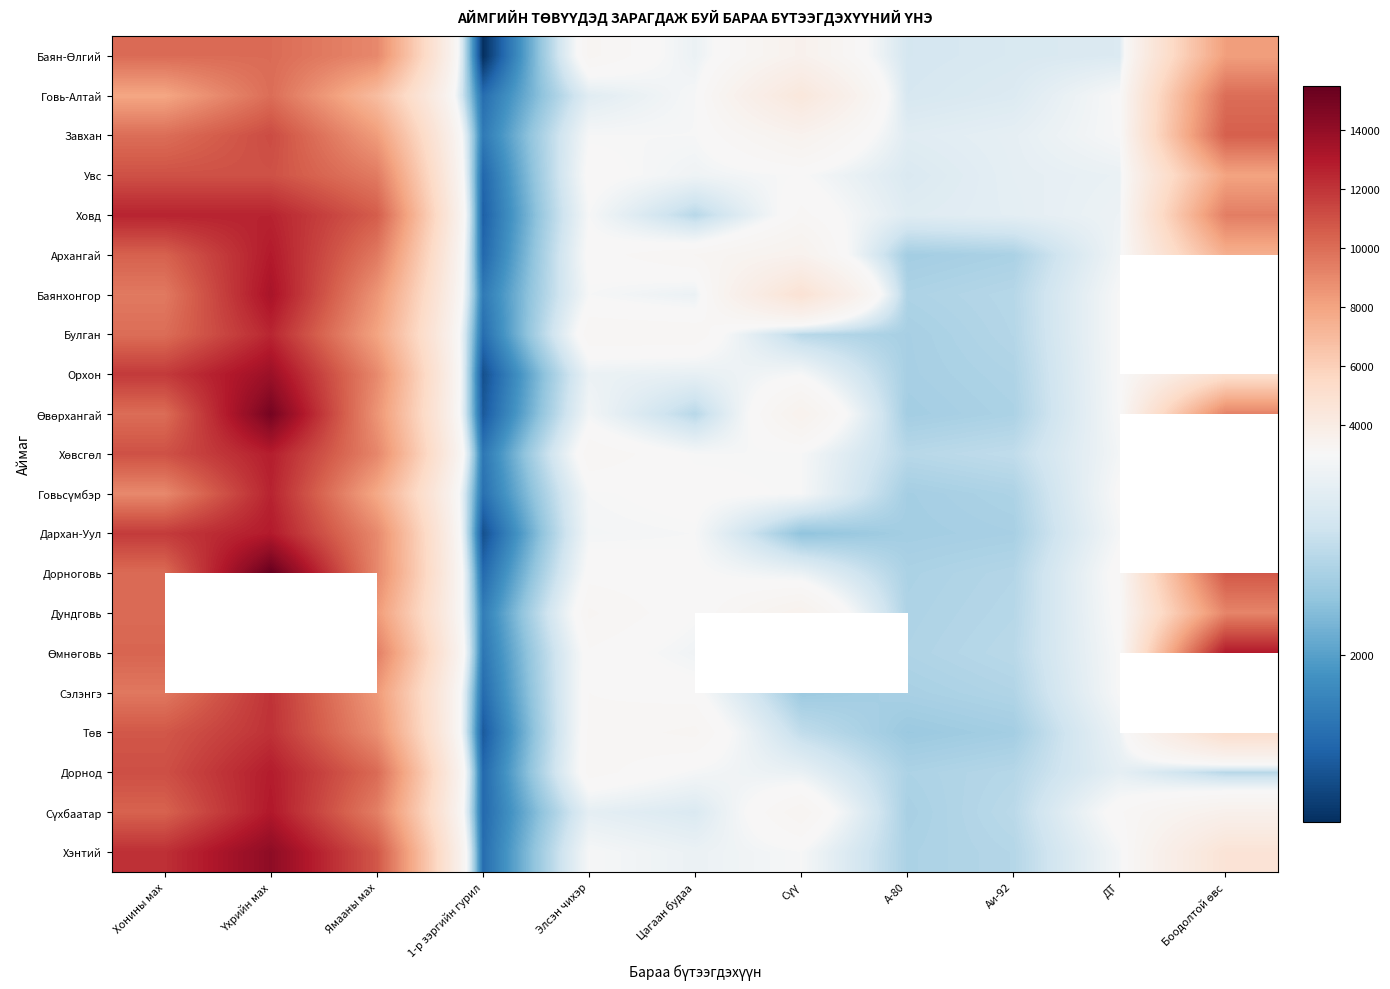

Where does the Дорнод series first go above 2878?

Хонины мах